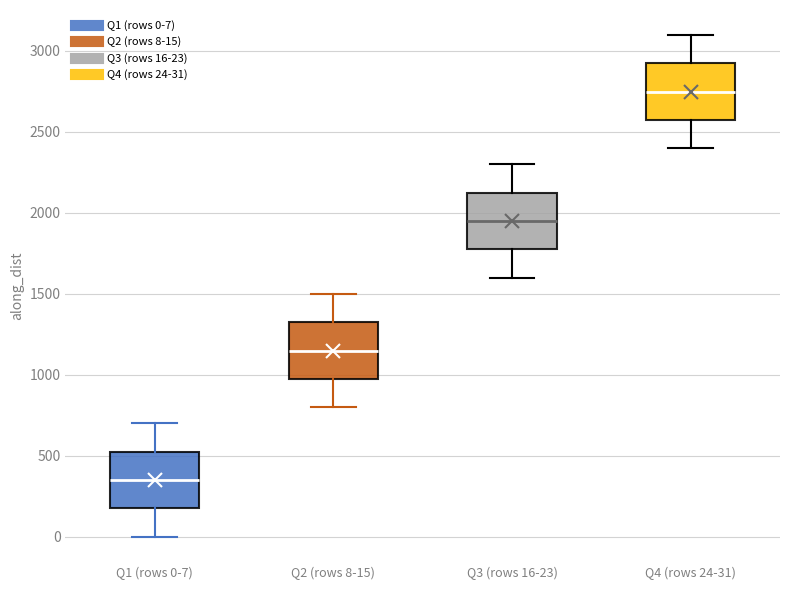

Where is the upper edge of the box for Q2 (rows 8-15) on the y-axis? The values are not printed on the chart, so give them approximately, as read against the axis.

1300